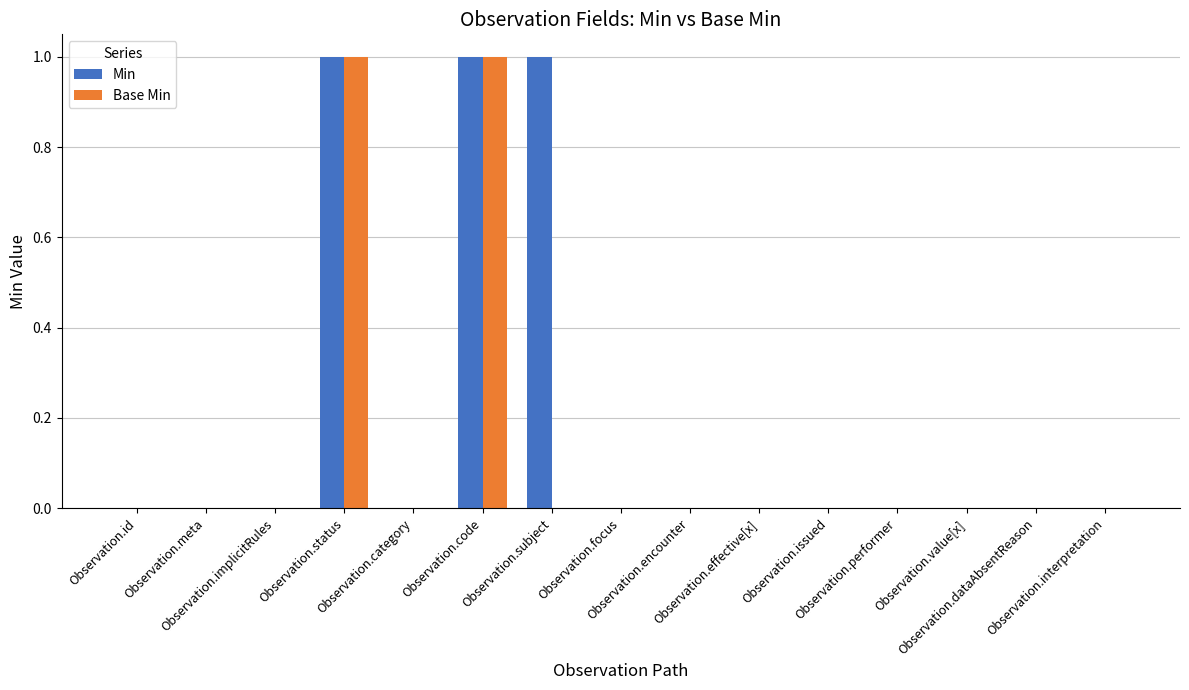

Which series has the largest total across all categories?

Min